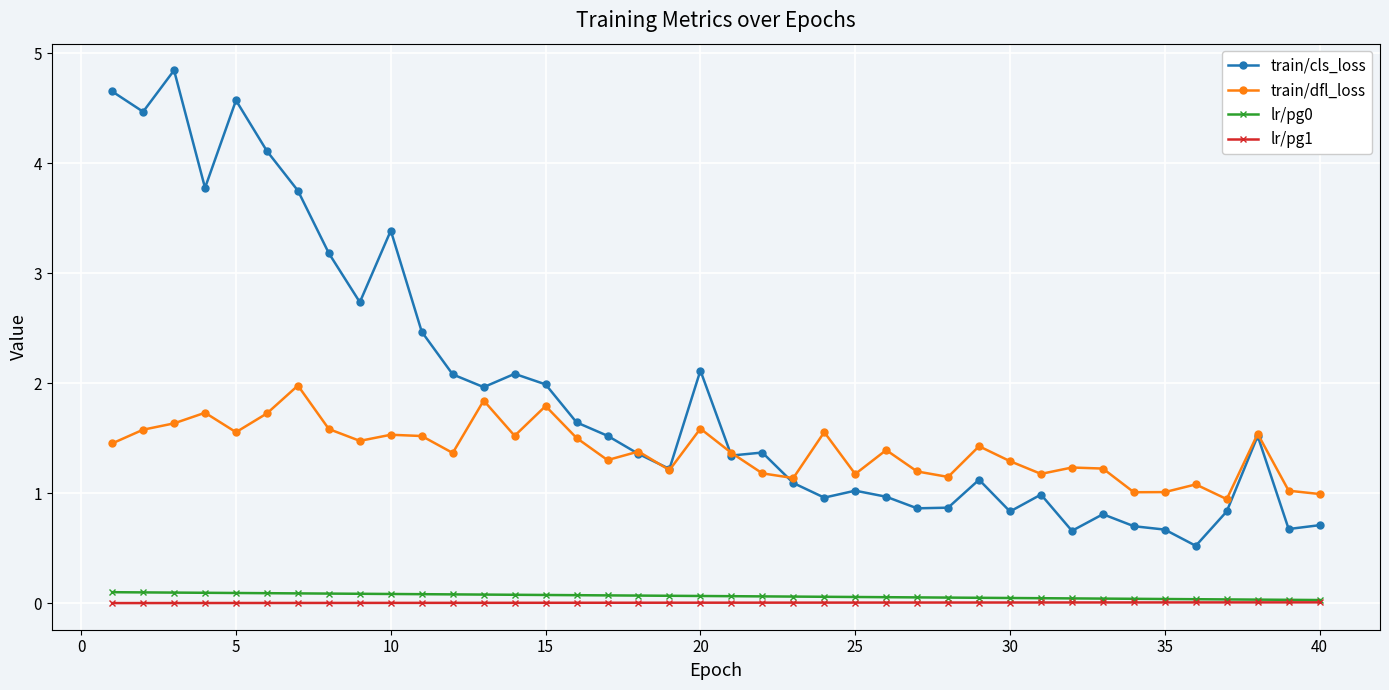

What is the difference between the maximum and second lowest values in the lr/pg0 series?

0.1